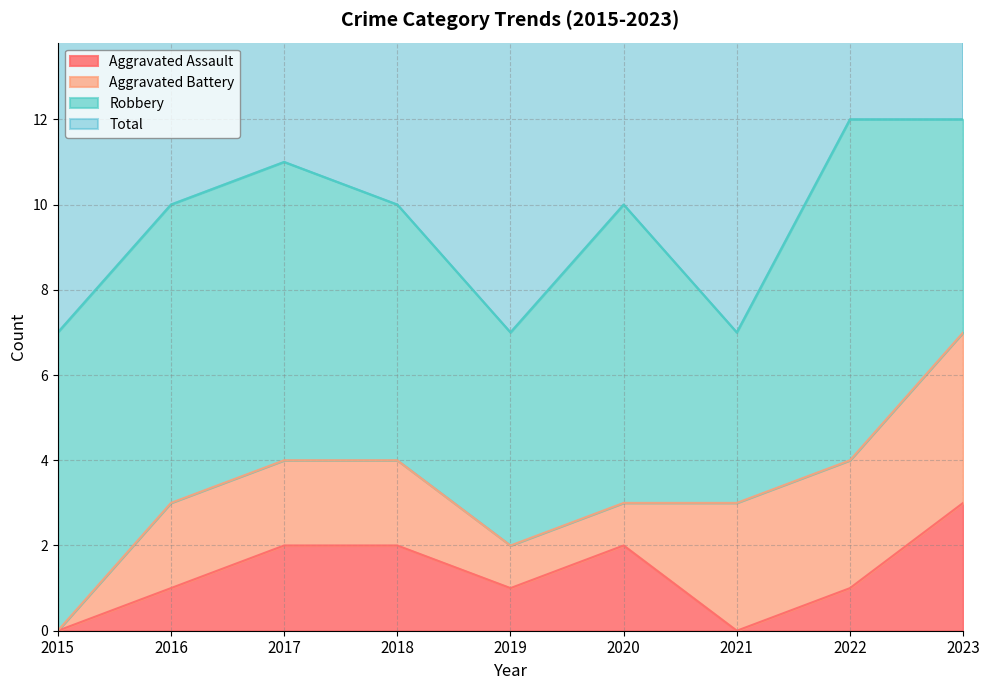

The Aggravated Assault series shows 1 at 2017. True or false?

False